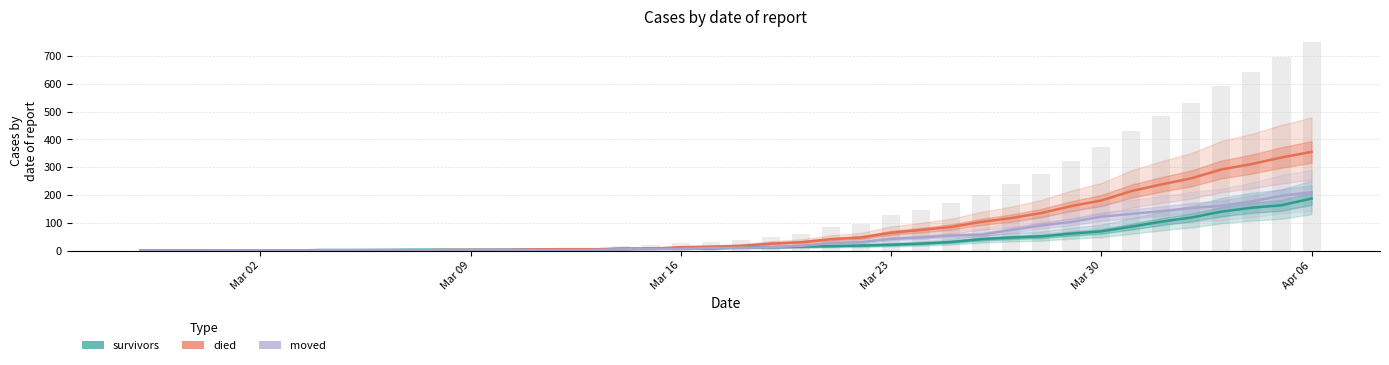

List the series in order of their peak value, lowest first.

survivors, moved, died